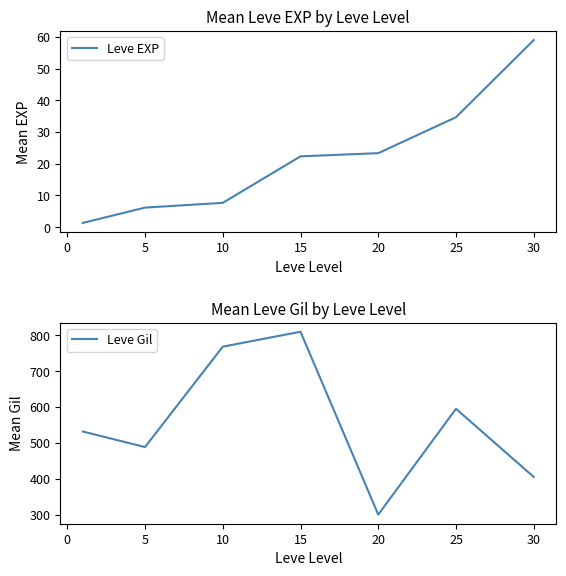

The value of Leve EXP at 20 is 23.3. True or false?

True